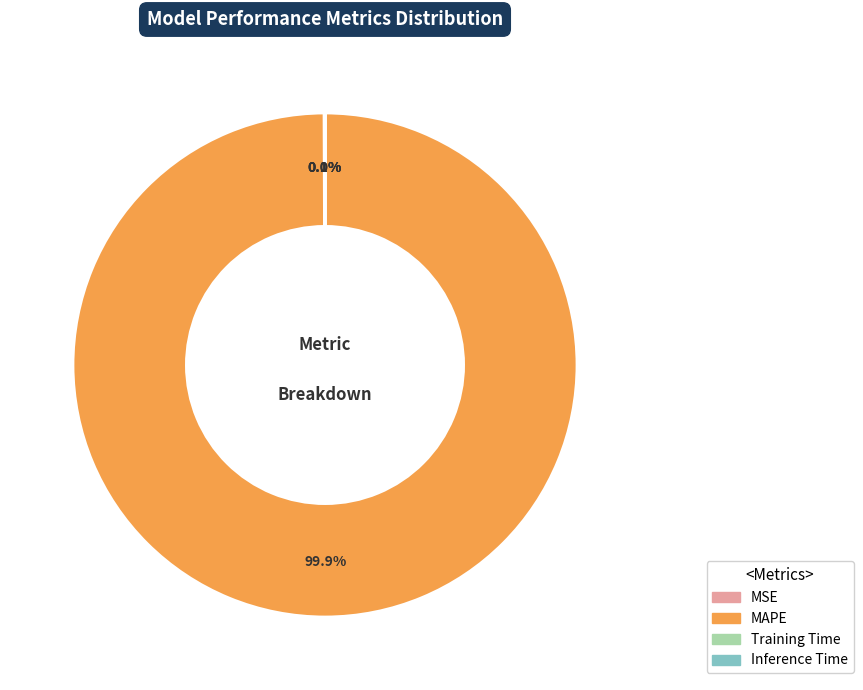

Which slice is the largest?

MAPE